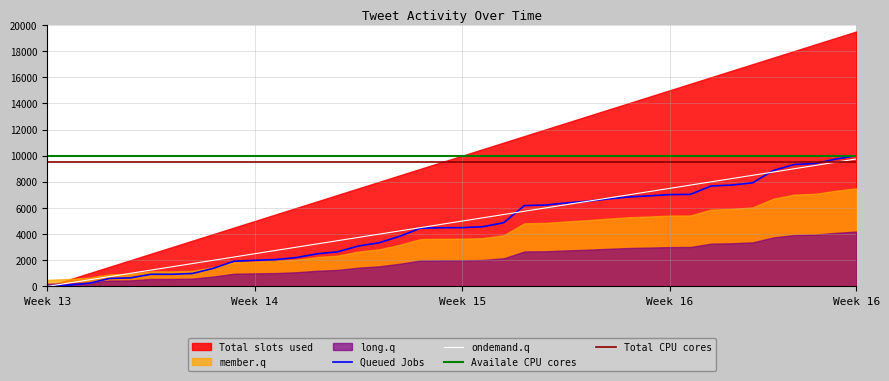

True or false: timestamp_ms_norm has more than 0 points higher than both neighbors.

True